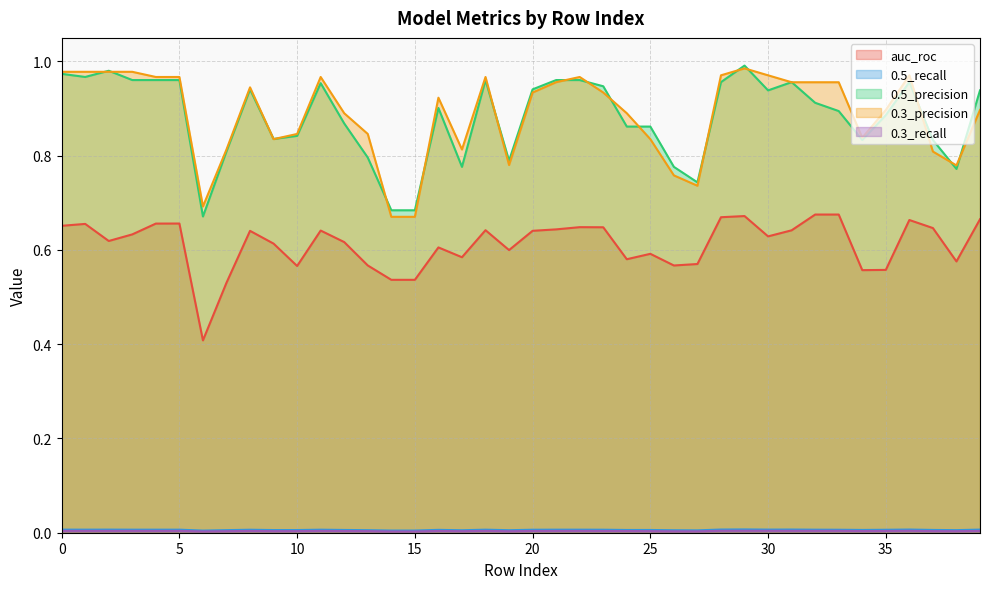

What is the approximate value of 0.5_precision at 36?

1.0